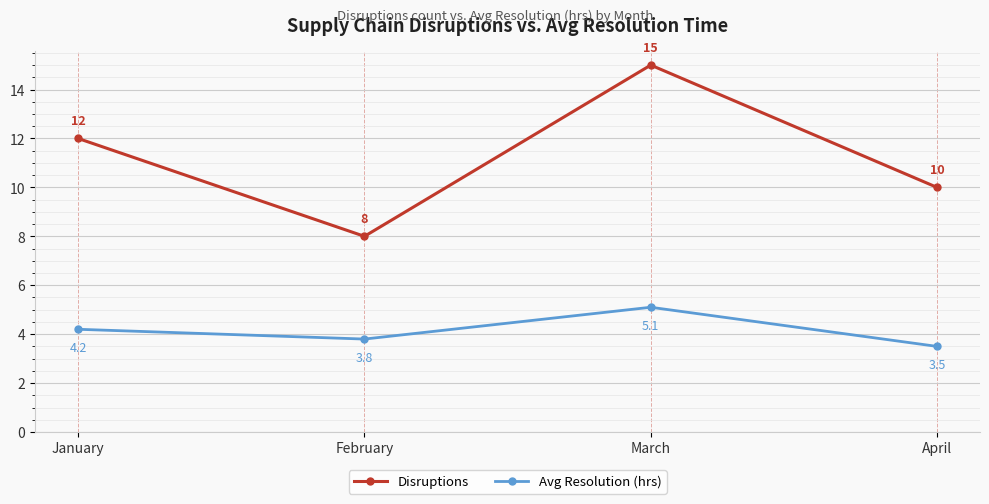

How many values in the Avg Resolution (hrs) series are below 4?

2